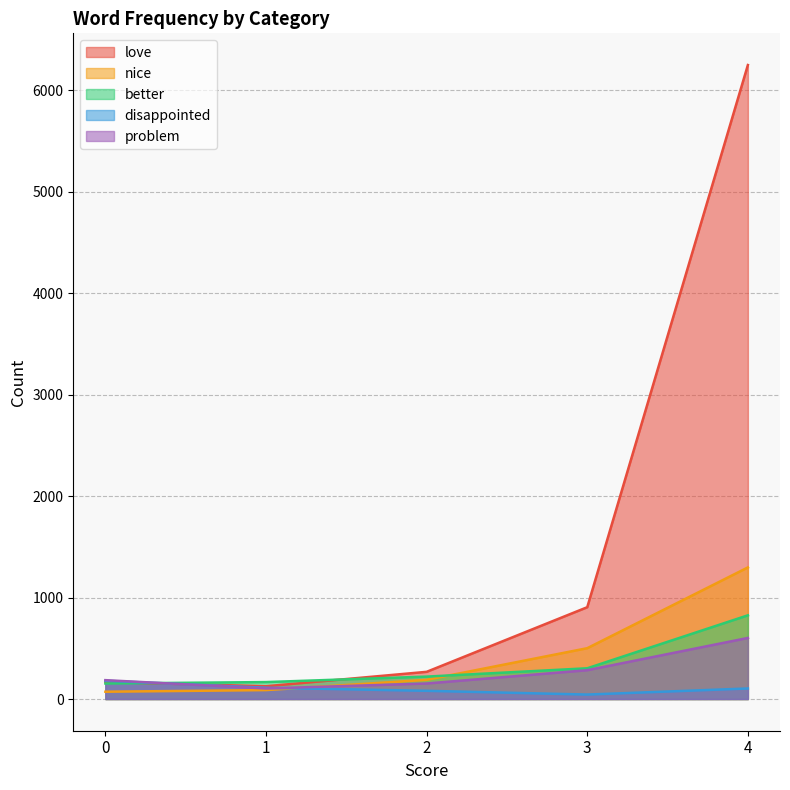

The nice series shows 1297 at 4. True or false?

True